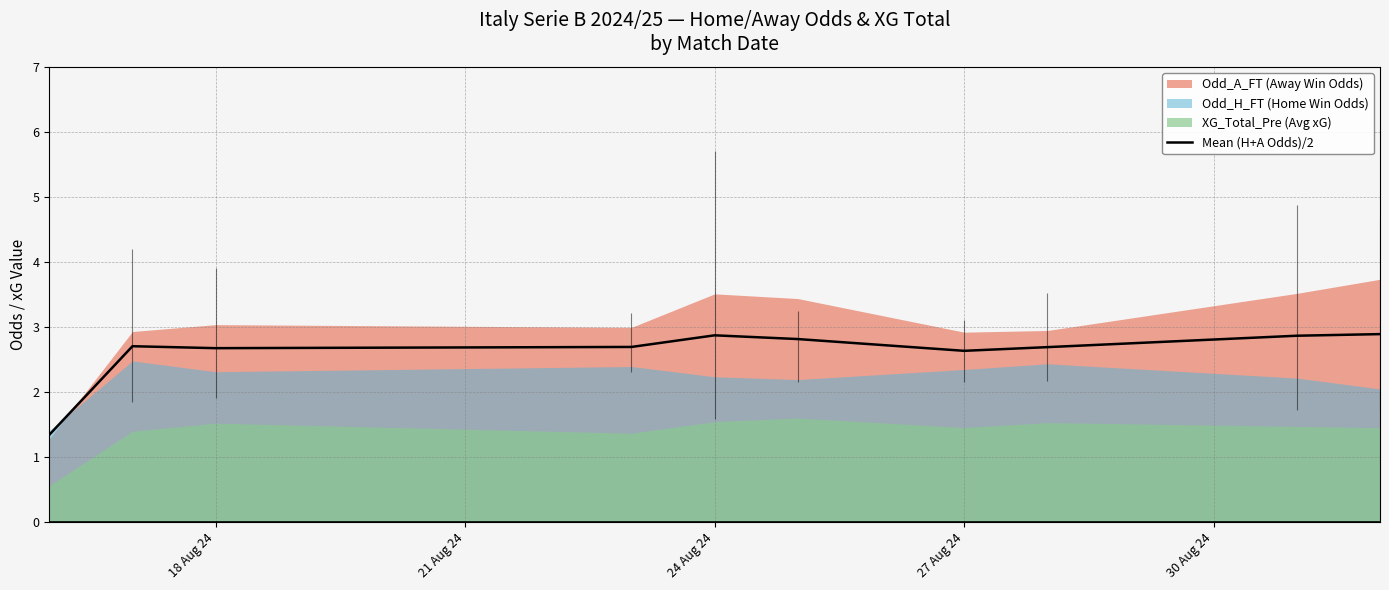

The value of Mean (H+A Odds)/2 at 24 Aug 24 is 1.5. True or false?

False